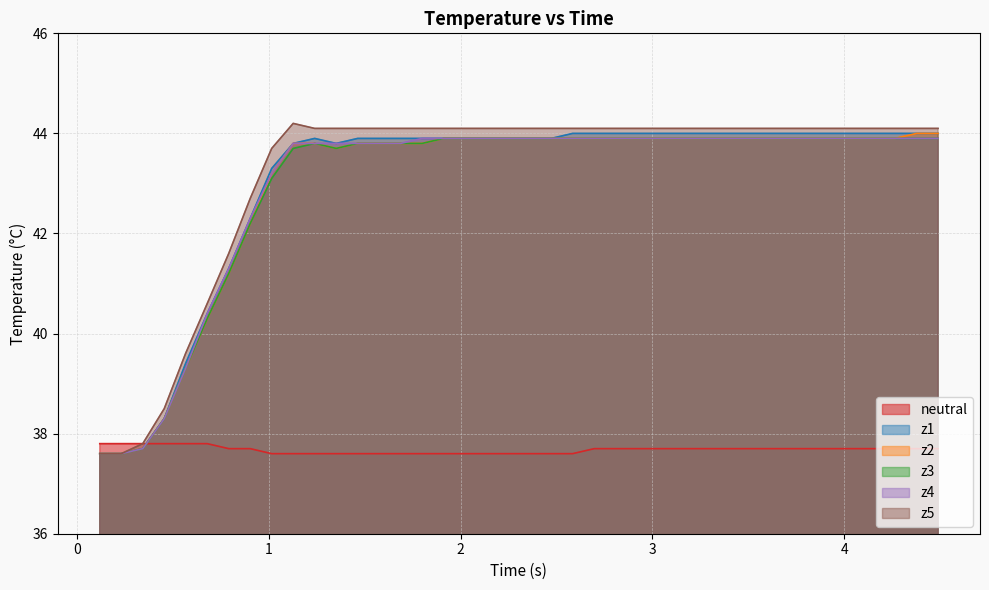

True or false: z5 and z2 cross at least once.

False